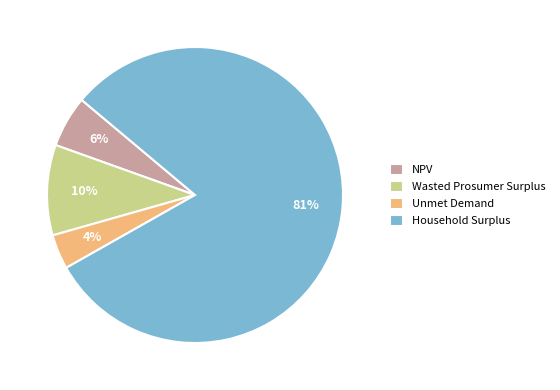

Rank the categories by value from lowest to highest.

Unmet Demand, NPV, Wasted Prosumer Surplus, Household Surplus